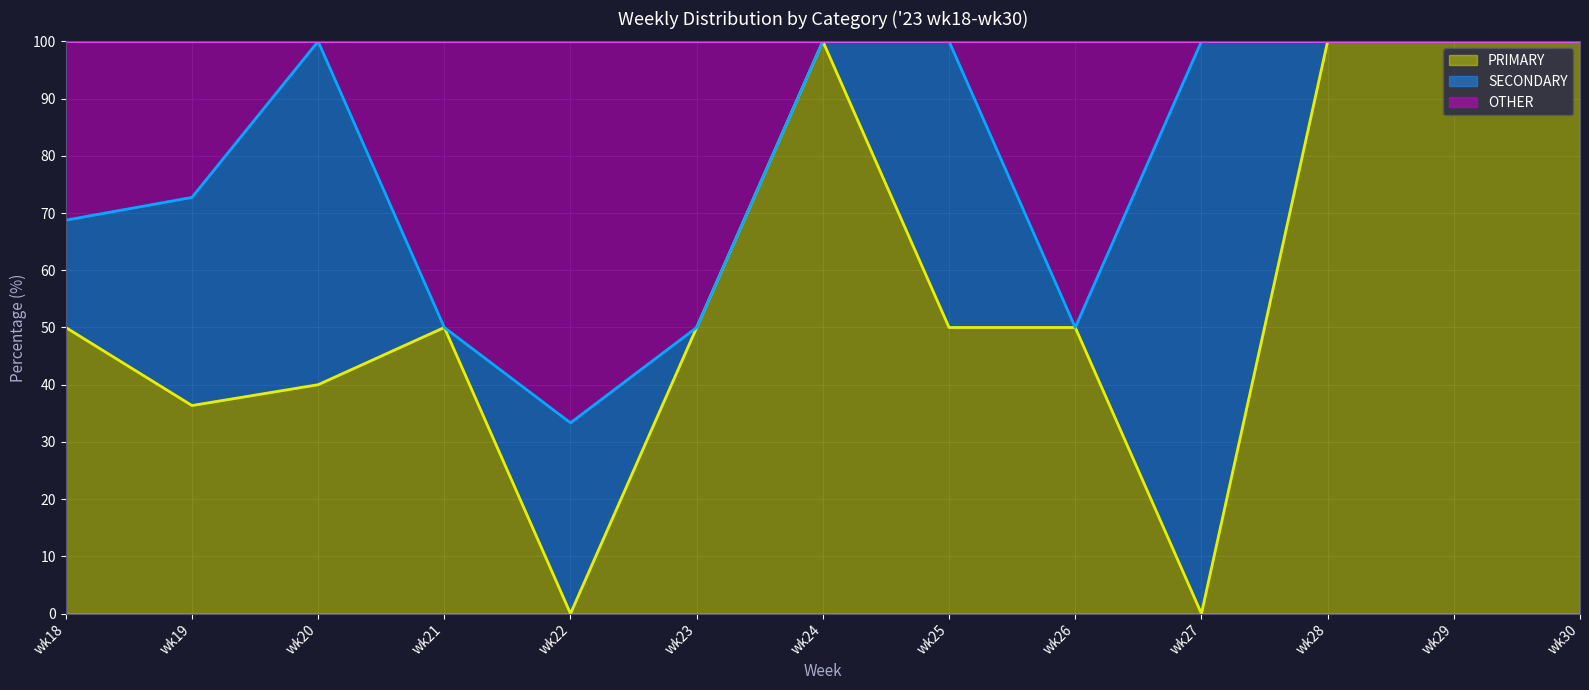

At wk23, list the series in order from largest to smallest.

PRIMARY, OTHER